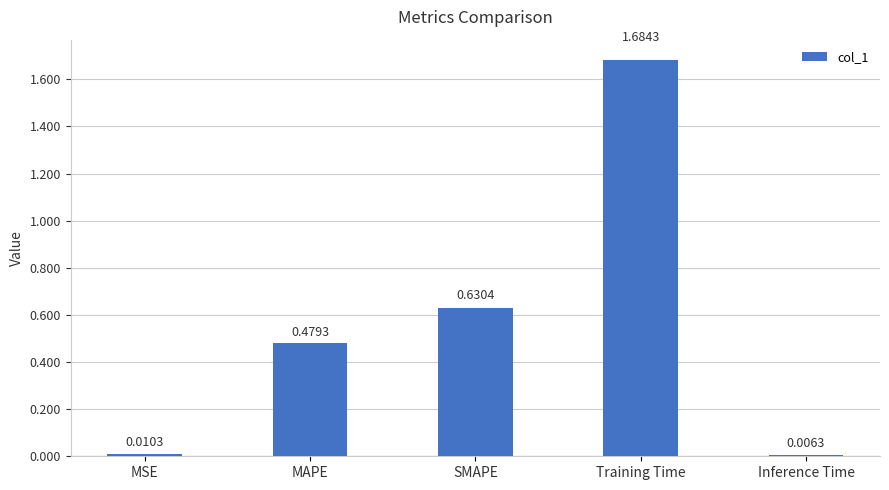

At which category does the chart reach its peak across all series?

Training Time